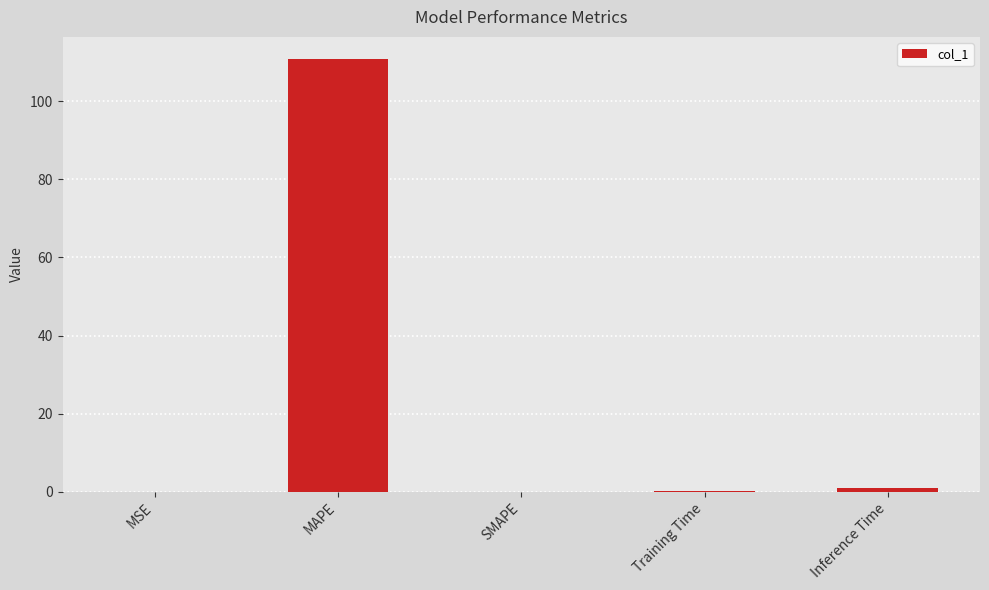

Which label corresponds to the largest value in the chart?

MAPE